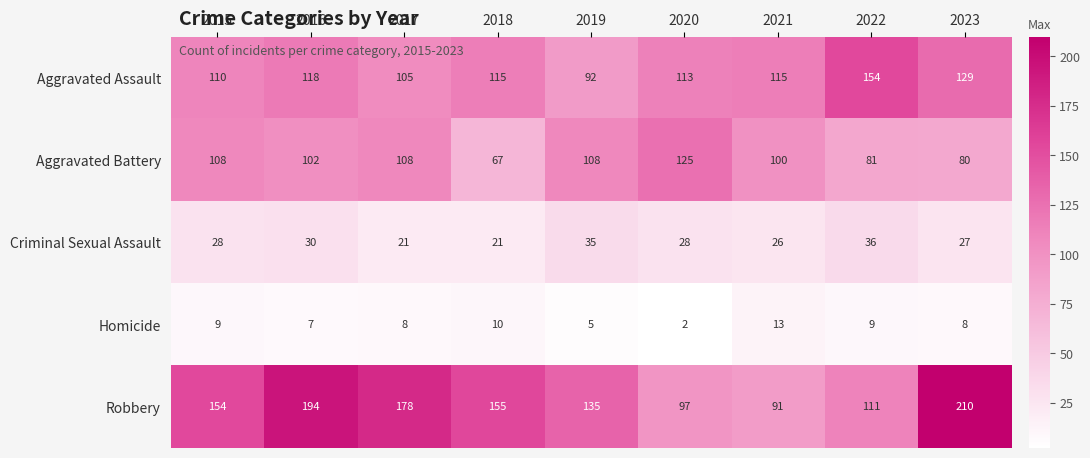

Which series has the largest total across all categories?

Robbery